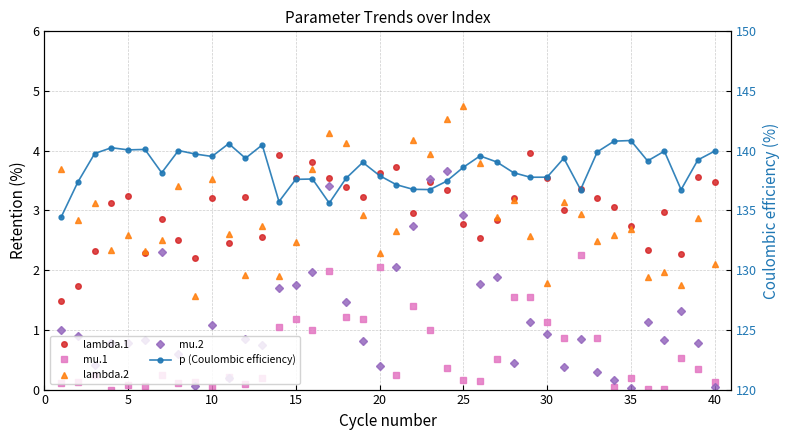

How many lines are shown in the chart?

5